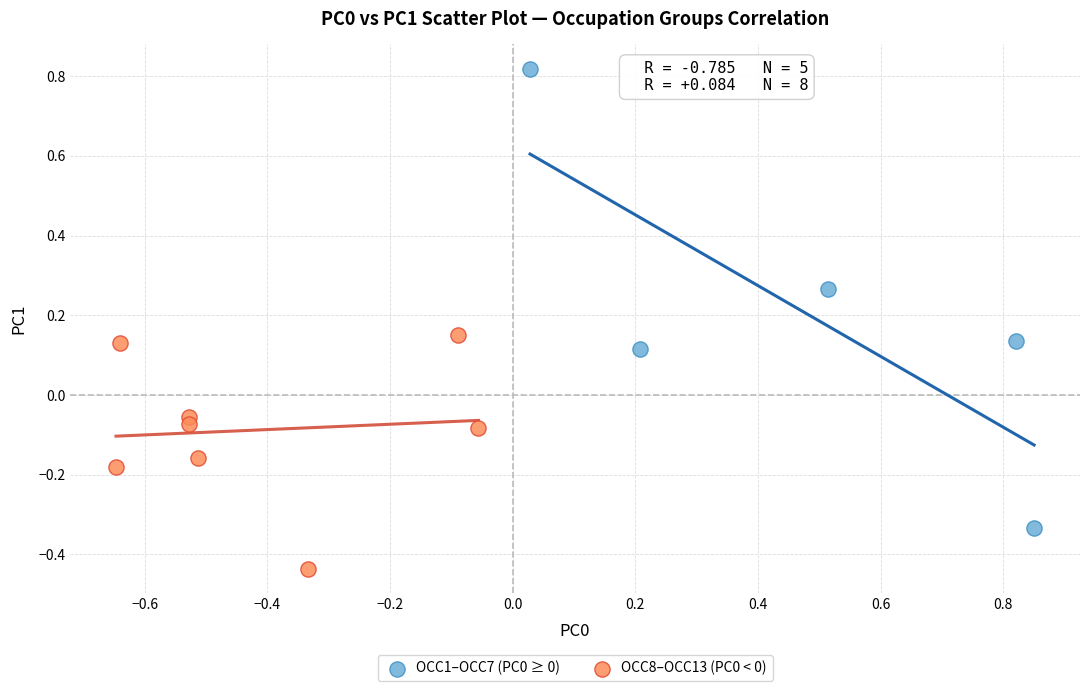

Which series contains the lowest Y value?

OCC8–OCC13 (PC0 < 0)